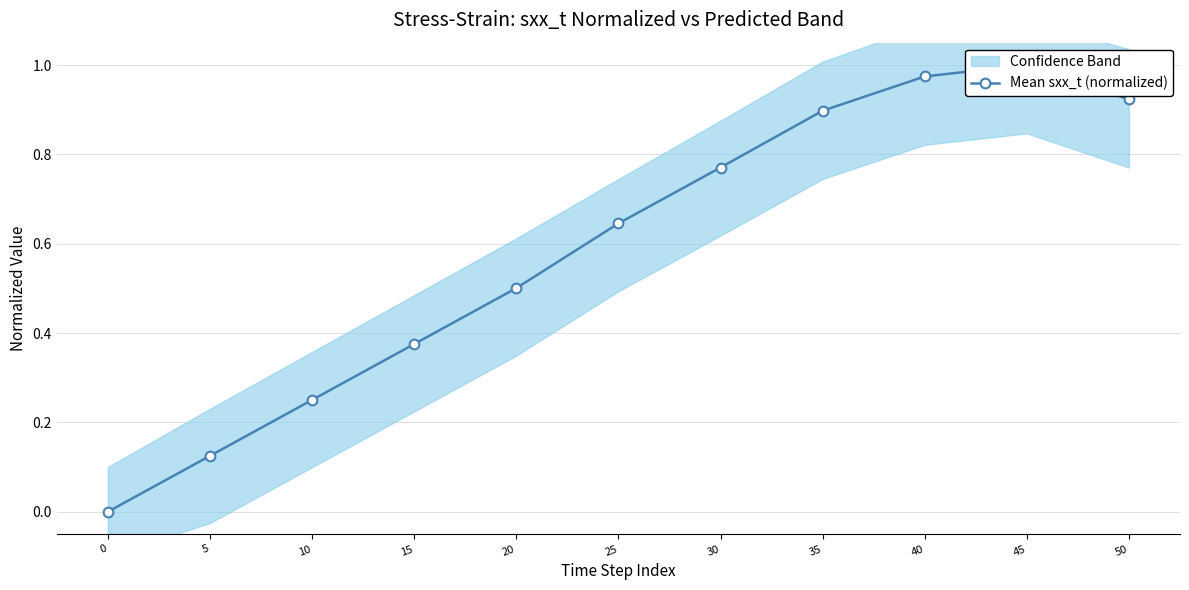

What is the maximum value shown in the chart?

1.0